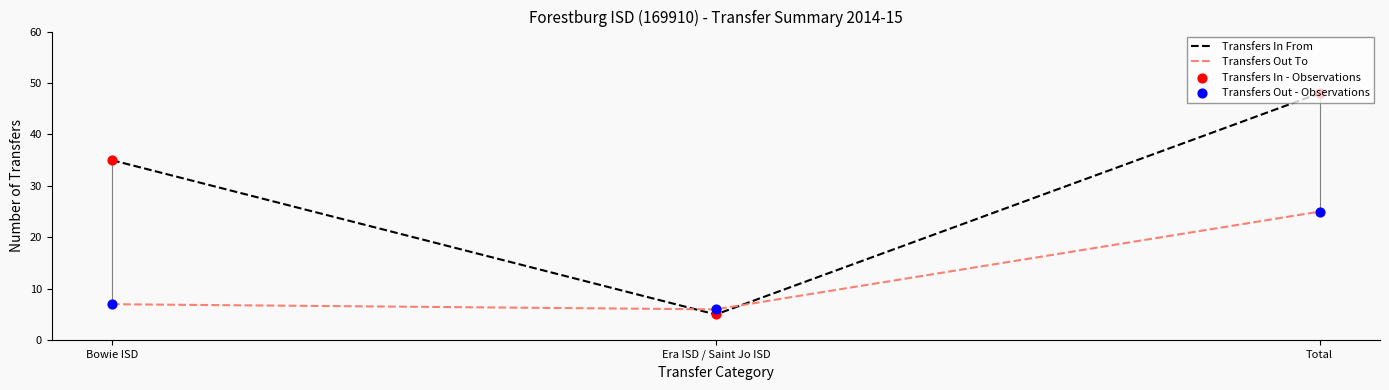

Which series has the largest range (max minus min)?

Transfers In From